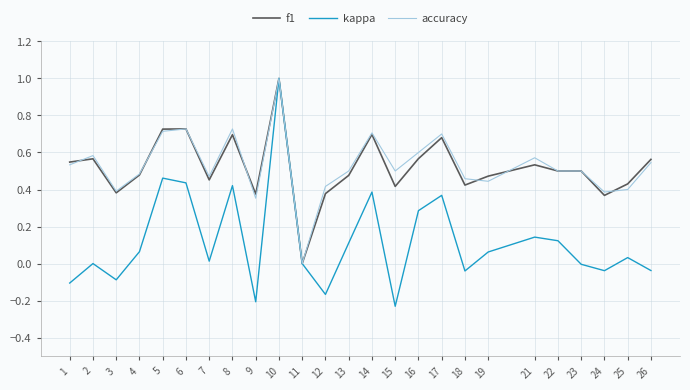

Which series has the largest range (max minus min)?

kappa